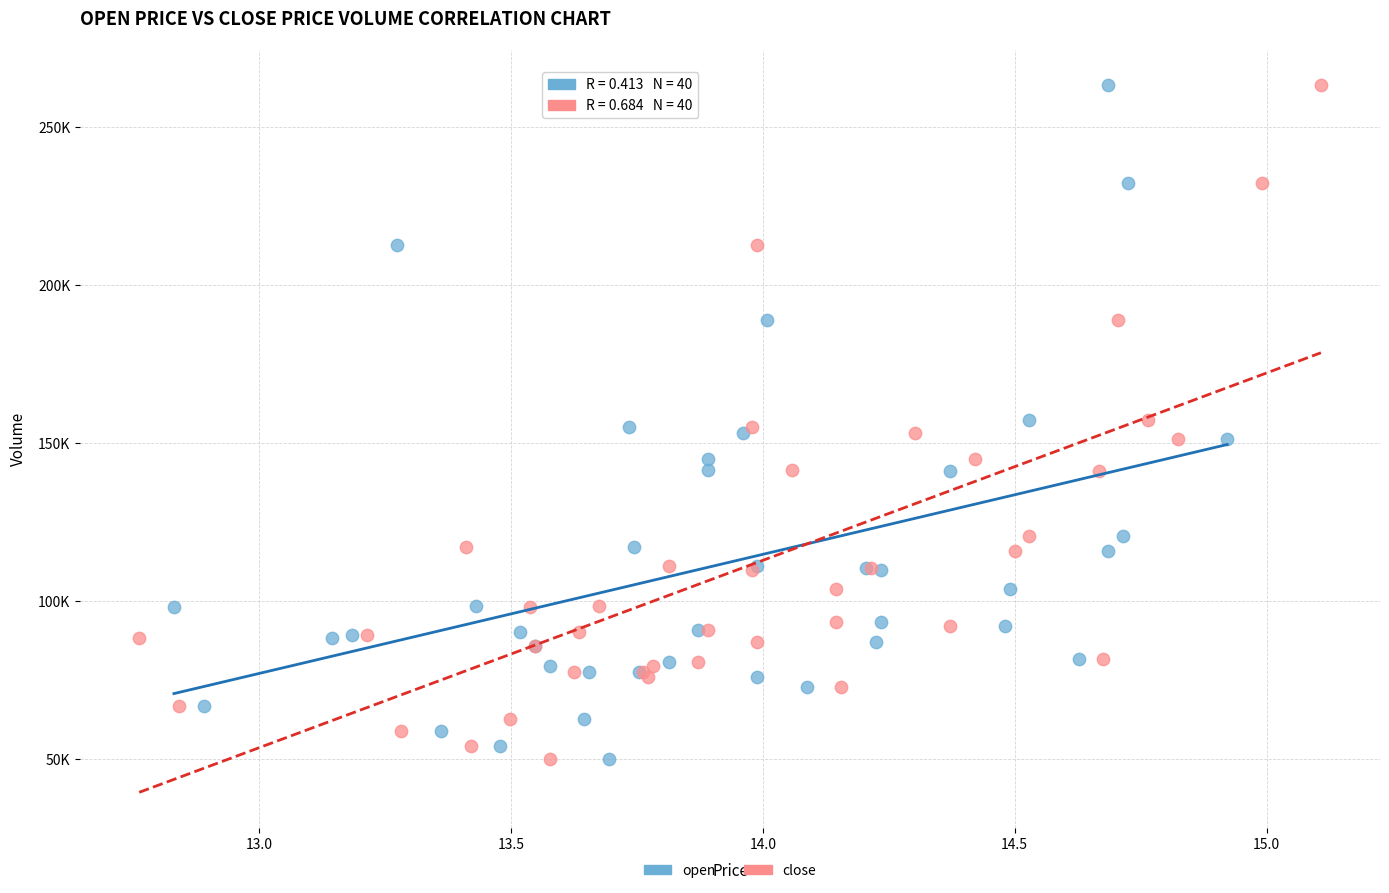

What are all the series names shown in the legend?

open, close